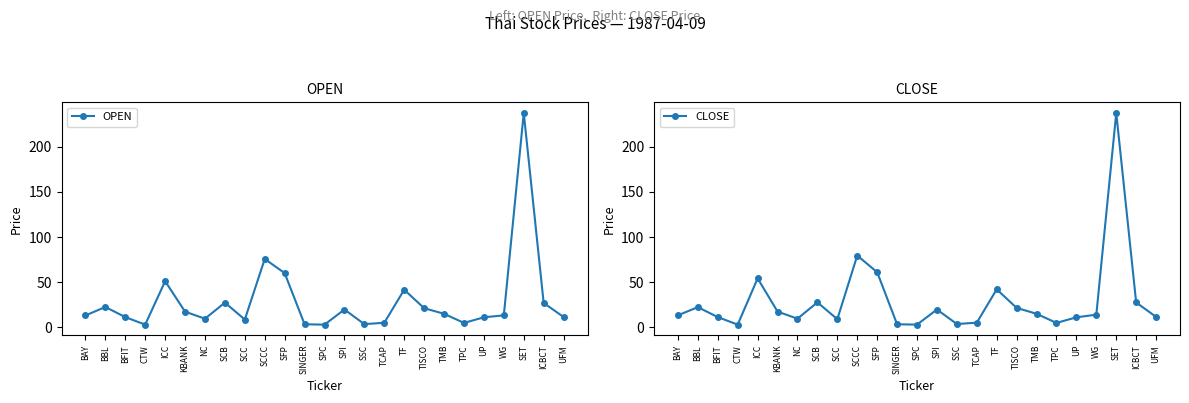

Rank the series at UFM from highest to lowest value.

CLOSE, OPEN